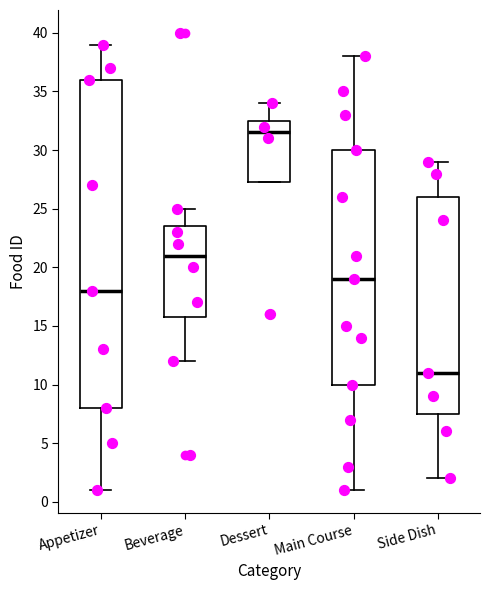

Reading left to right, read every box against the y-axis: the position of its median line, the range the box covers, and the ends of its whiskers. The values are not printed on the chart, so give them approximately, as read against the axis.

Appetizer: median 18.0, box 8.0 to 36.0, whiskers 1.0 to 39.0
Beverage: median 21.0, box 16.0 to 23.5, whiskers 12.0 to 25.0
Dessert: median 31.5, box 27.5 to 32.5, whiskers 27.5 to 34.0
Main Course: median 19.0, box 10.0 to 30.0, whiskers 1.0 to 38.0
Side Dish: median 11.0, box 7.5 to 26.0, whiskers 2.0 to 29.0